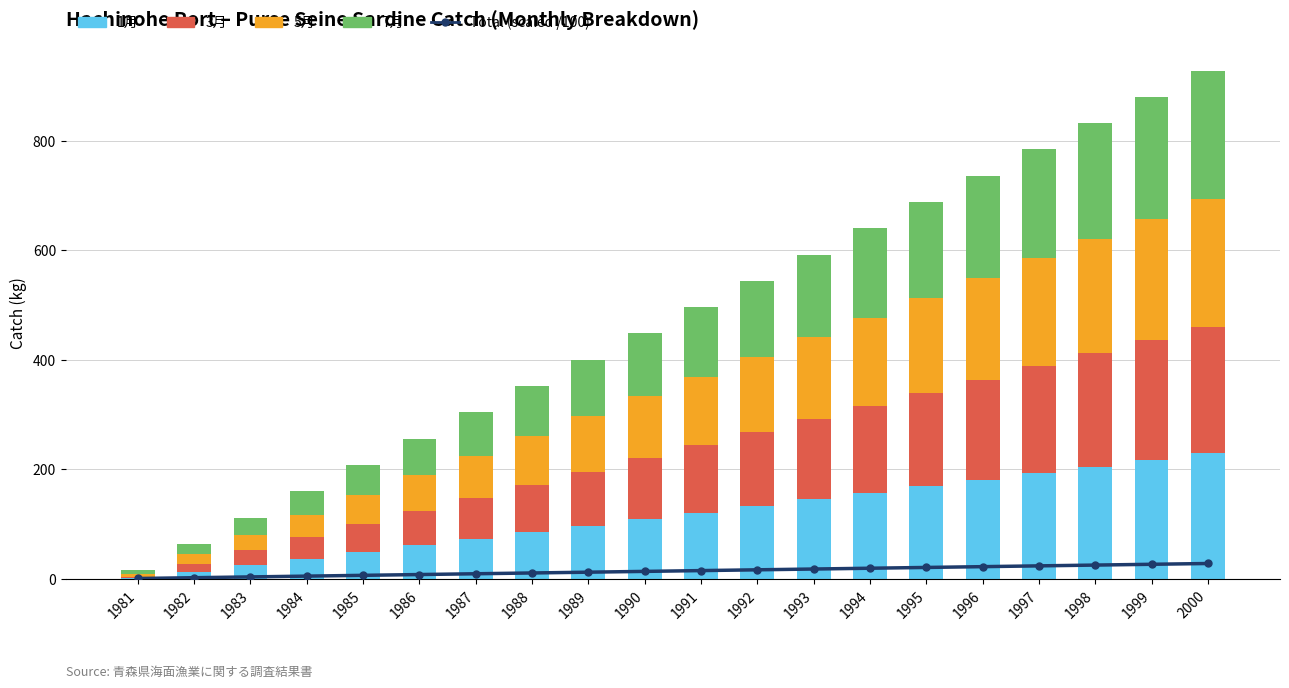

Rank the series at 1999 from highest to lowest value.

7月, 5月, 3月, 1月, Total (scaled /100)